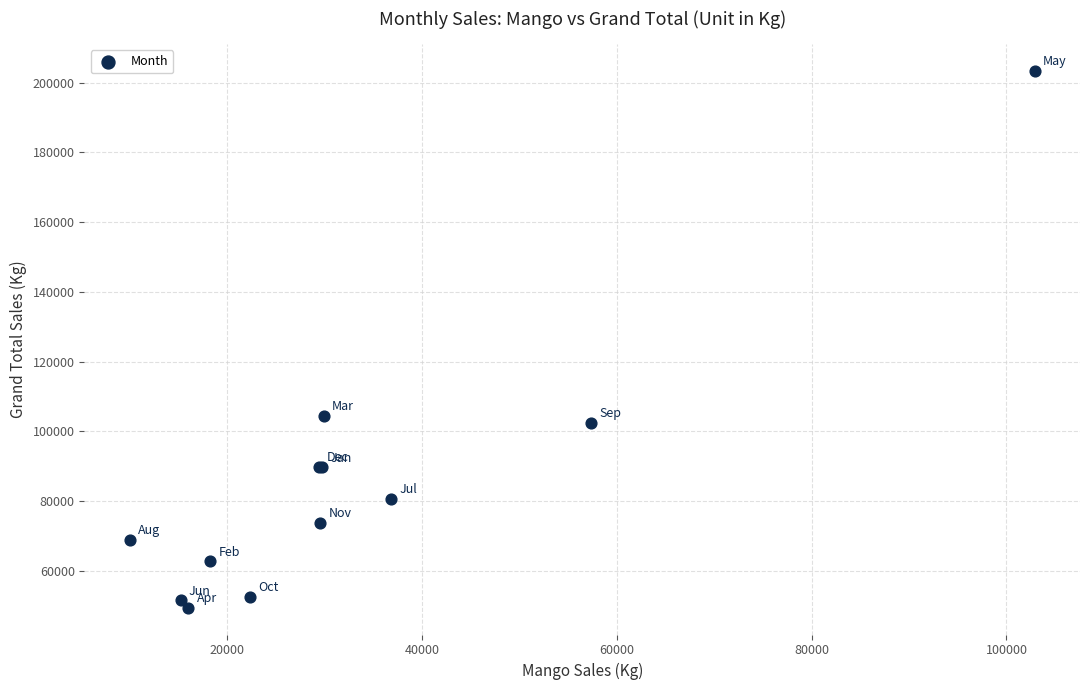

What Y value in the scatter plot is closest to 126406?

104566